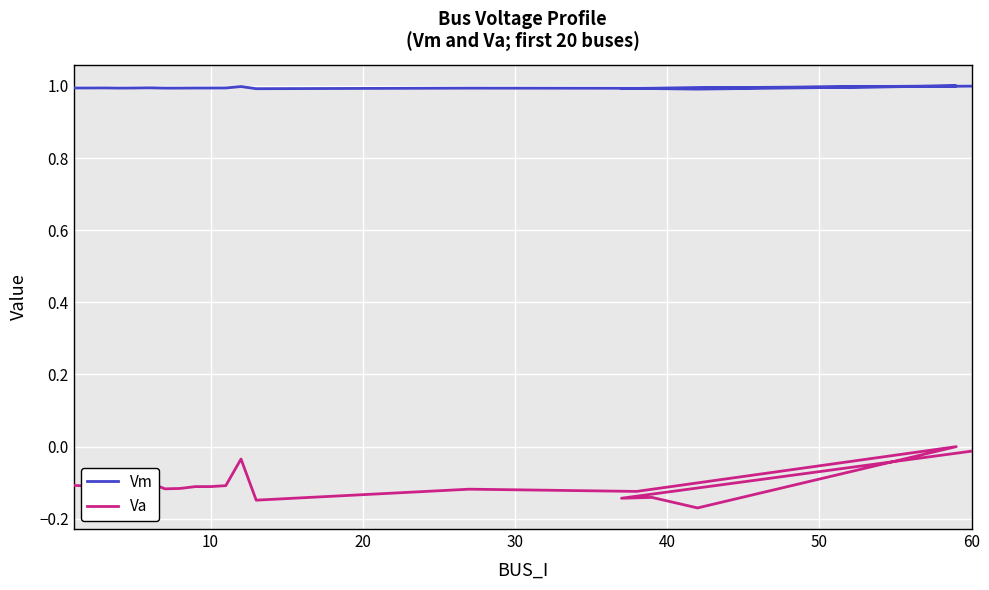

How many lines are shown in the chart?

2